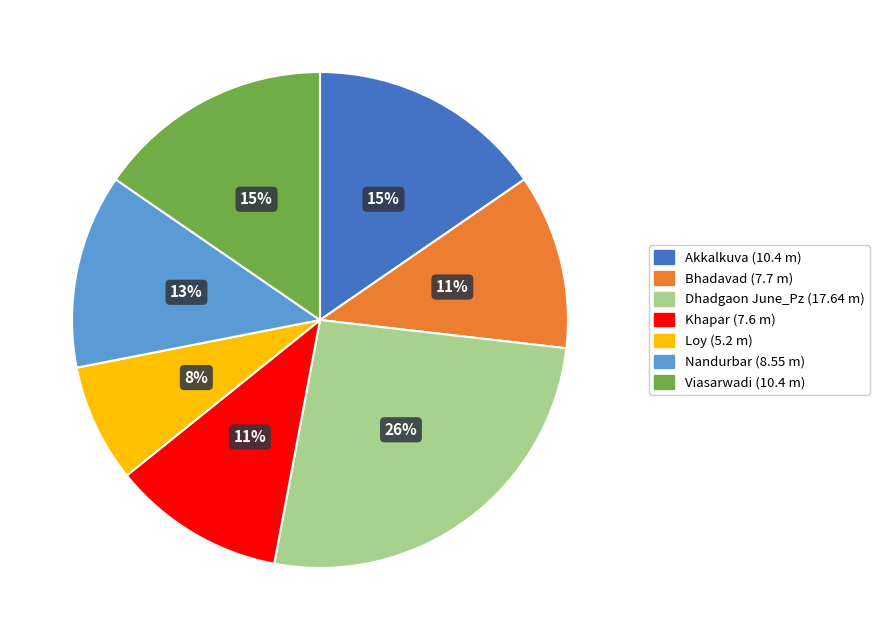

Is there a majority slice in this chart?

No